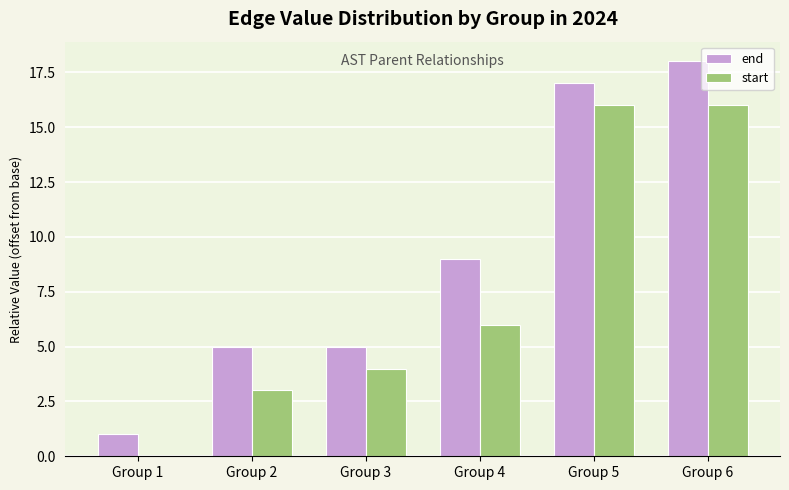

At which category does the chart reach its peak across all series?

Group 6